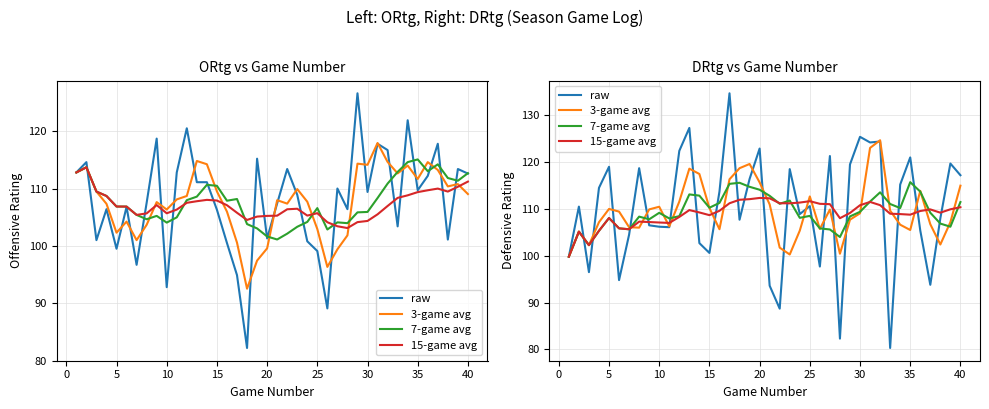

True or false: 3-game avg has a value of 54.3 at 30.

False